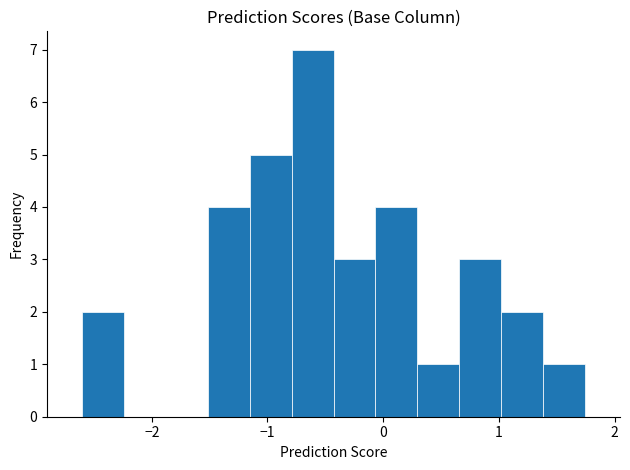

Read against the x-axis, roughly where is the centre of the tallest bar?

-0.6